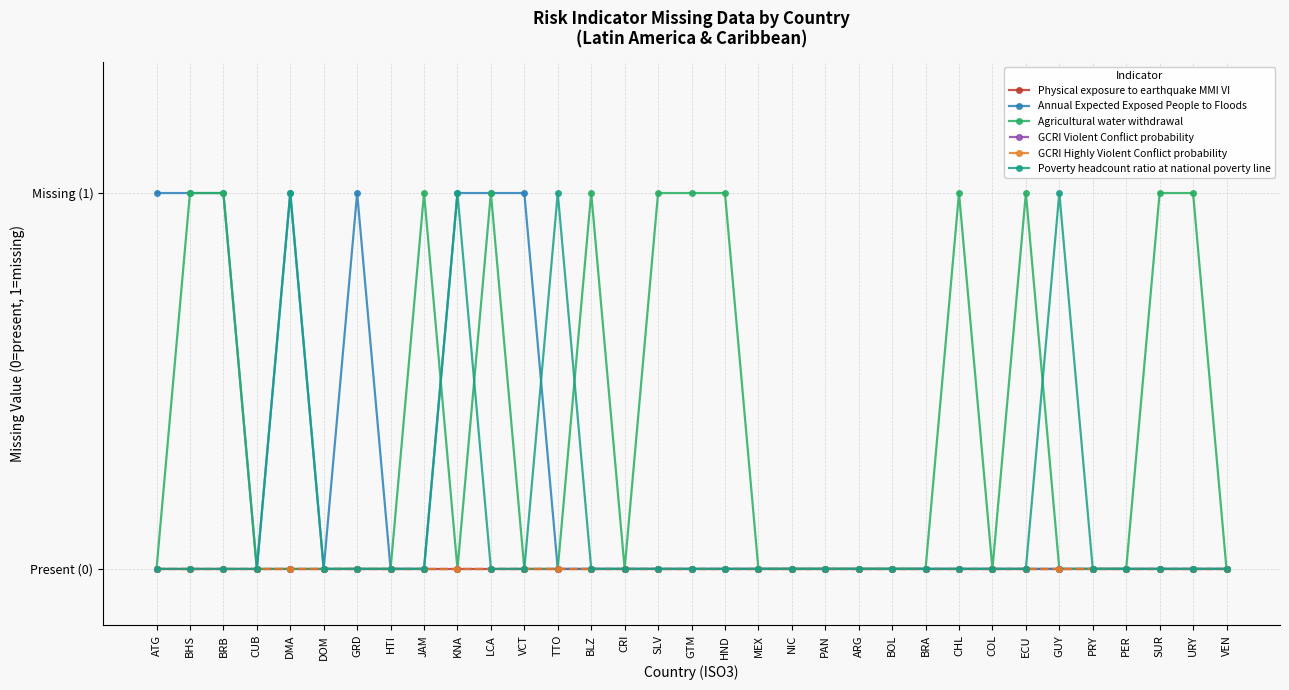

At which category does the chart reach its minimum across all series?

ATG